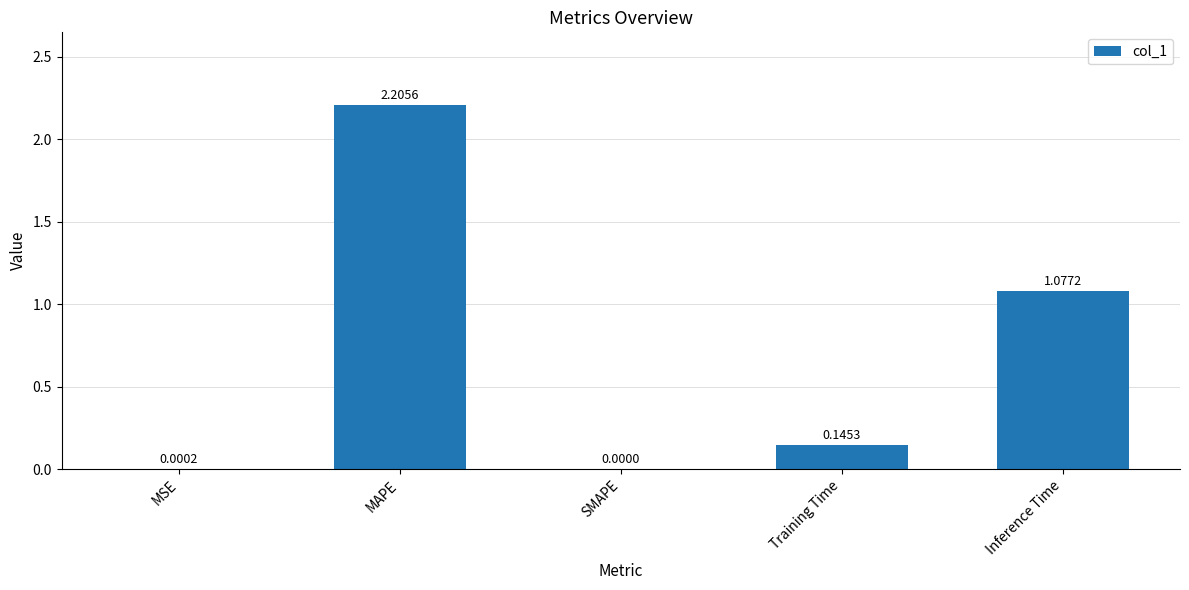

What is the difference between the values at MAPE and SMAPE?

2.2